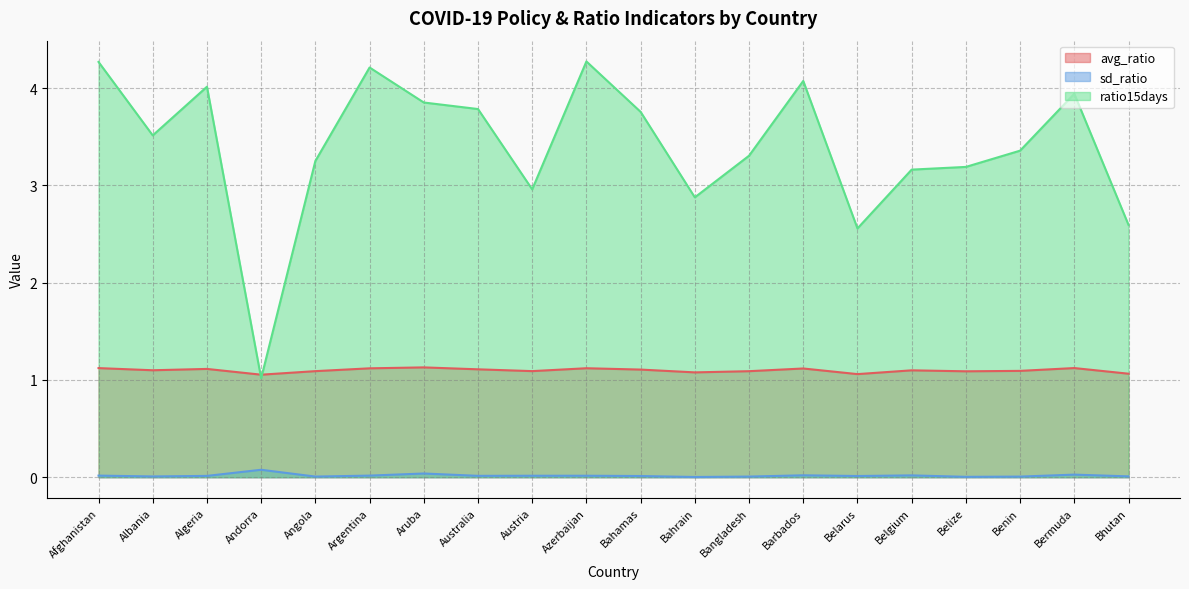

Between Belize and Aruba, which is larger?

Aruba